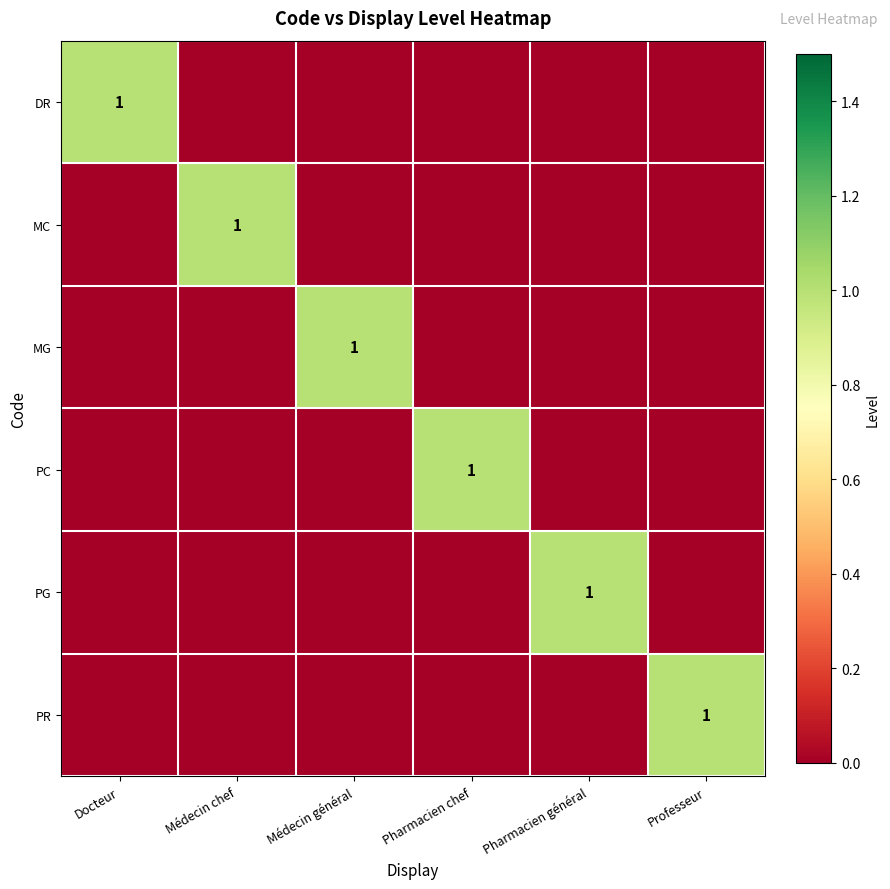

Is it true that MC equals 2 at Médecin chef?

False